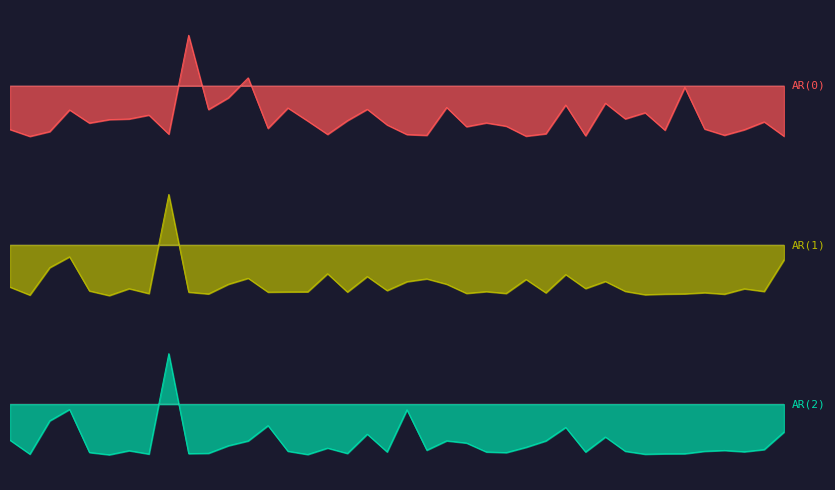

What are all the series names shown in the legend?

AR(0), AR(1), AR(2)